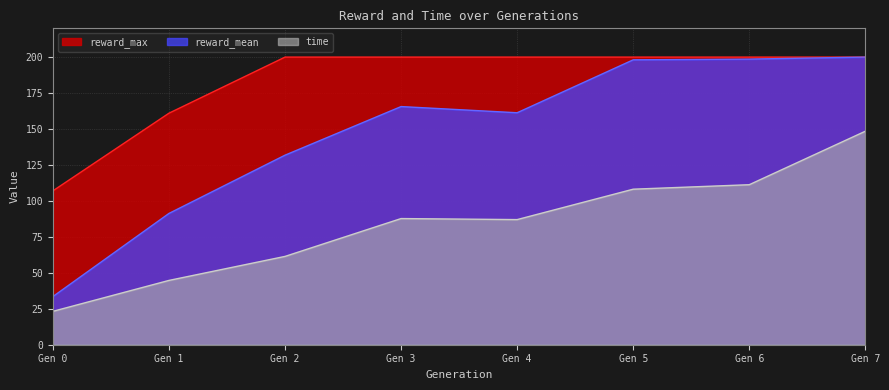

What is the value of the reward_max point at the 7th from the left?

200.0